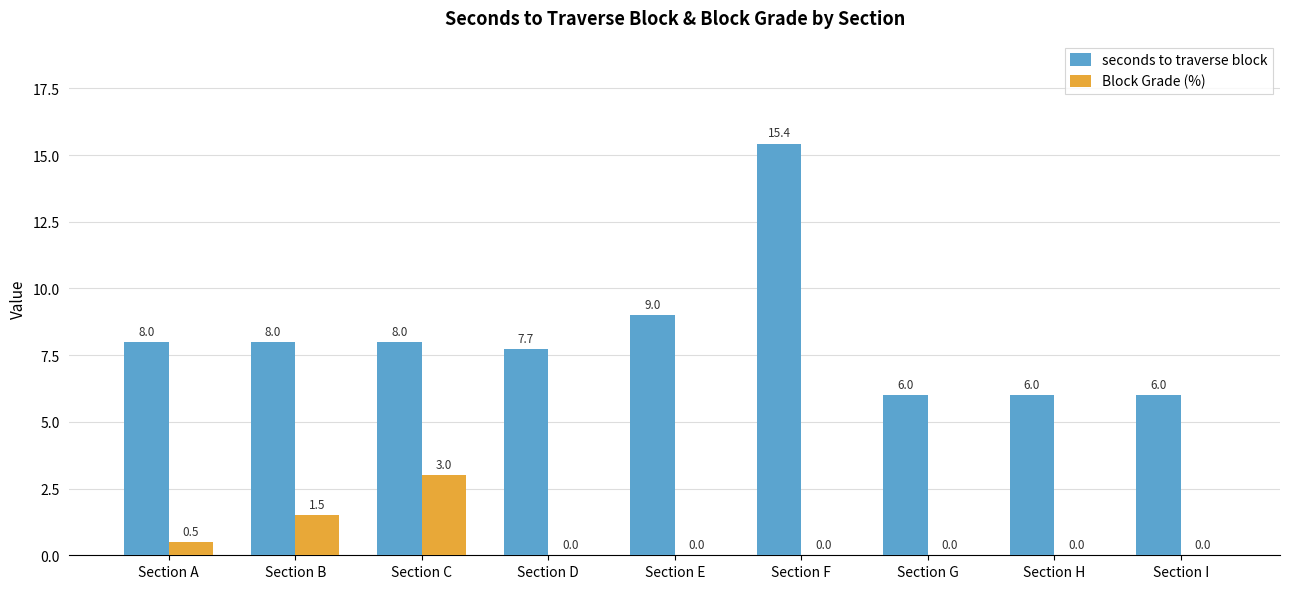

What is the sum of all Block Grade (%) values?

5.0